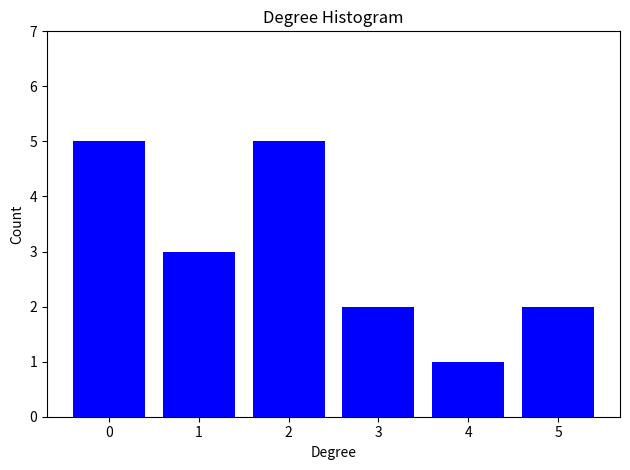

Reading left to right, what are all the values shown in this chart?

5	3	5	2	1	2